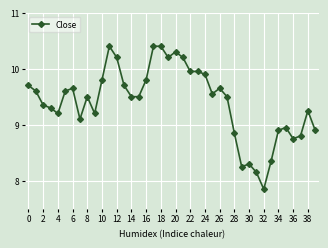

What is the average value?

9.4